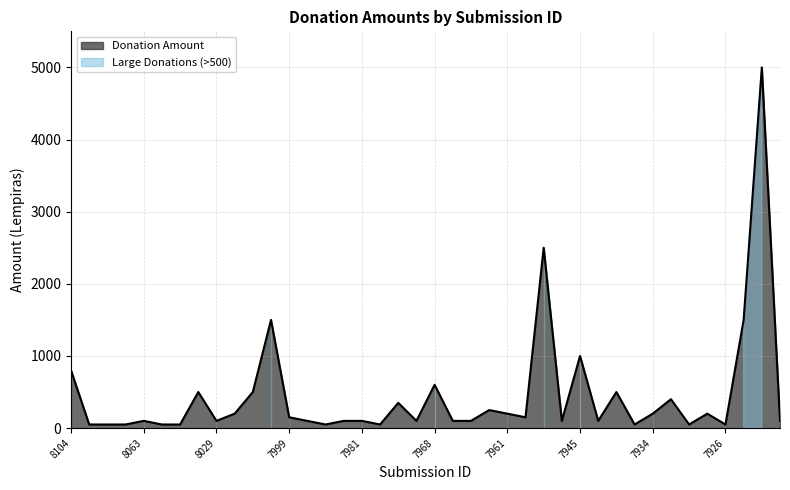

Reading left to right, extract all data points from this chart.

800	50	50	50	100	50	50	500	100	200	500	1500	150	100	50	100	100	50	350	100	600	100	100	250	200	150	2500	100	1000	100	500	50	200	400	50	200	50	1500	5000	100